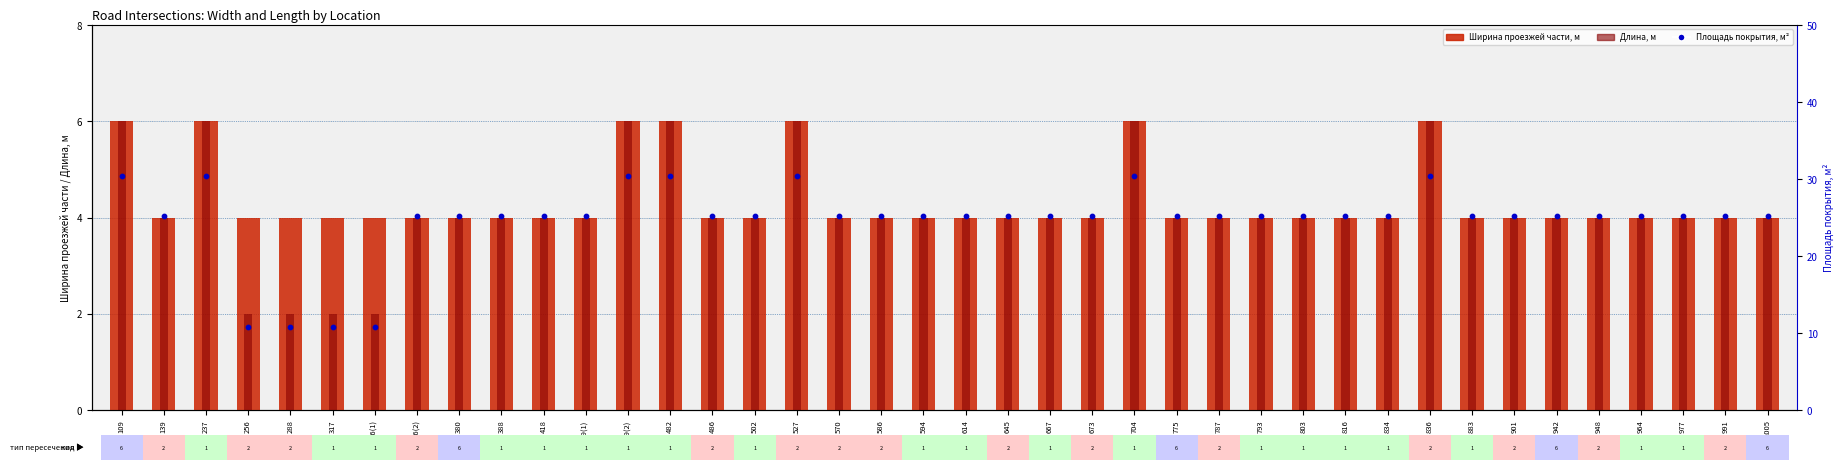

At how many categories does at least one series exceed 8?

40